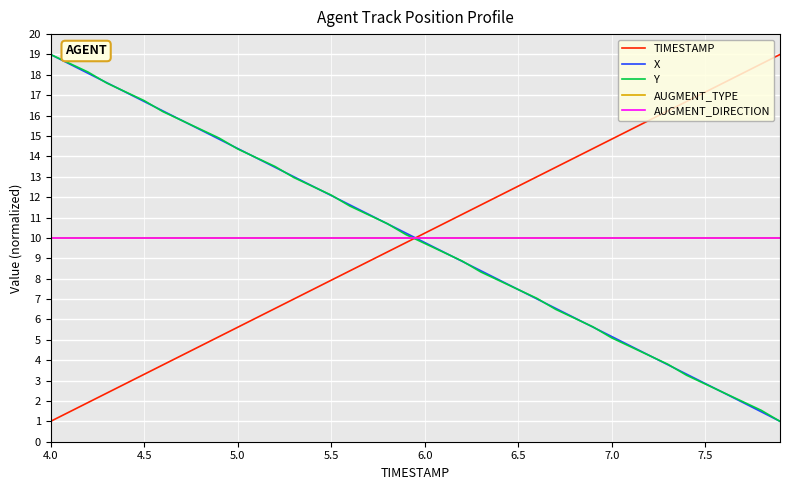

Does the chart display data point markers on the line(s)?

No